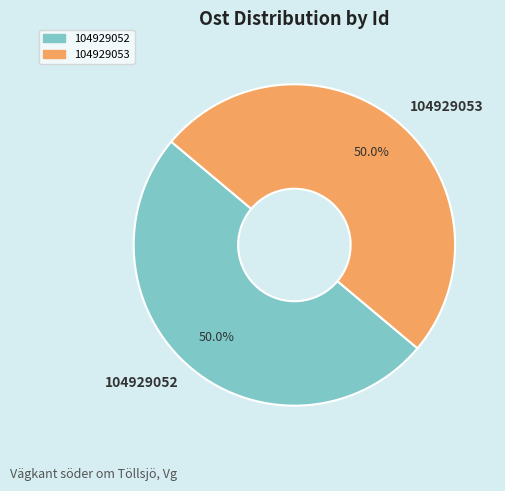

Is it true that 104929052 is 35% of the pie?

False